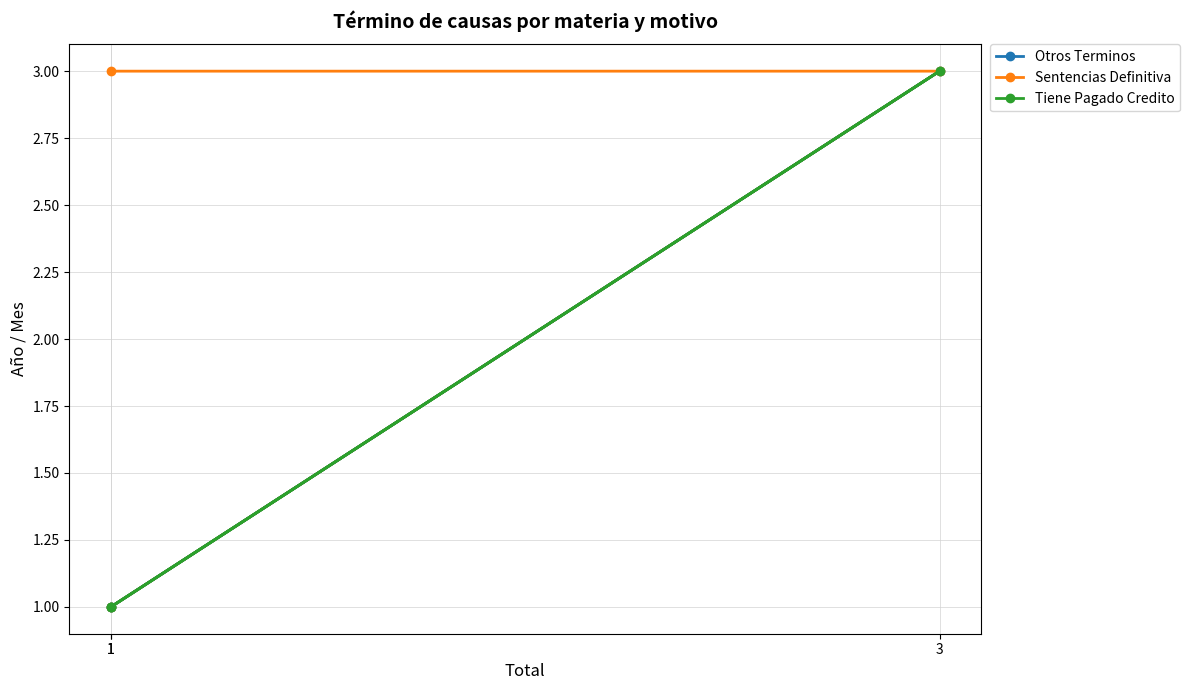

Does the chart display data point markers on the line(s)?

Yes